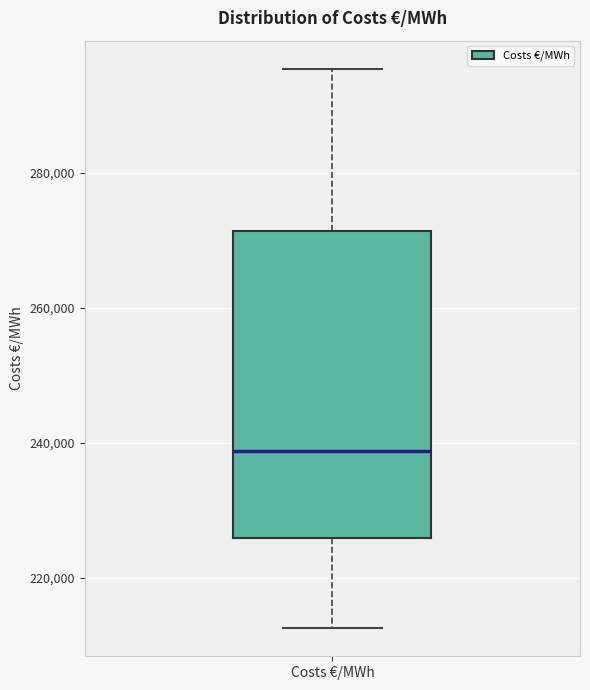

Read this box plot against the y-axis: the position of the median line, the range covered by the box, and the ends of both whiskers. The values are not printed on the chart, so give them approximately, as read against the axis.

median 238000, box 226000 to 272000, whiskers 212000 to 296000